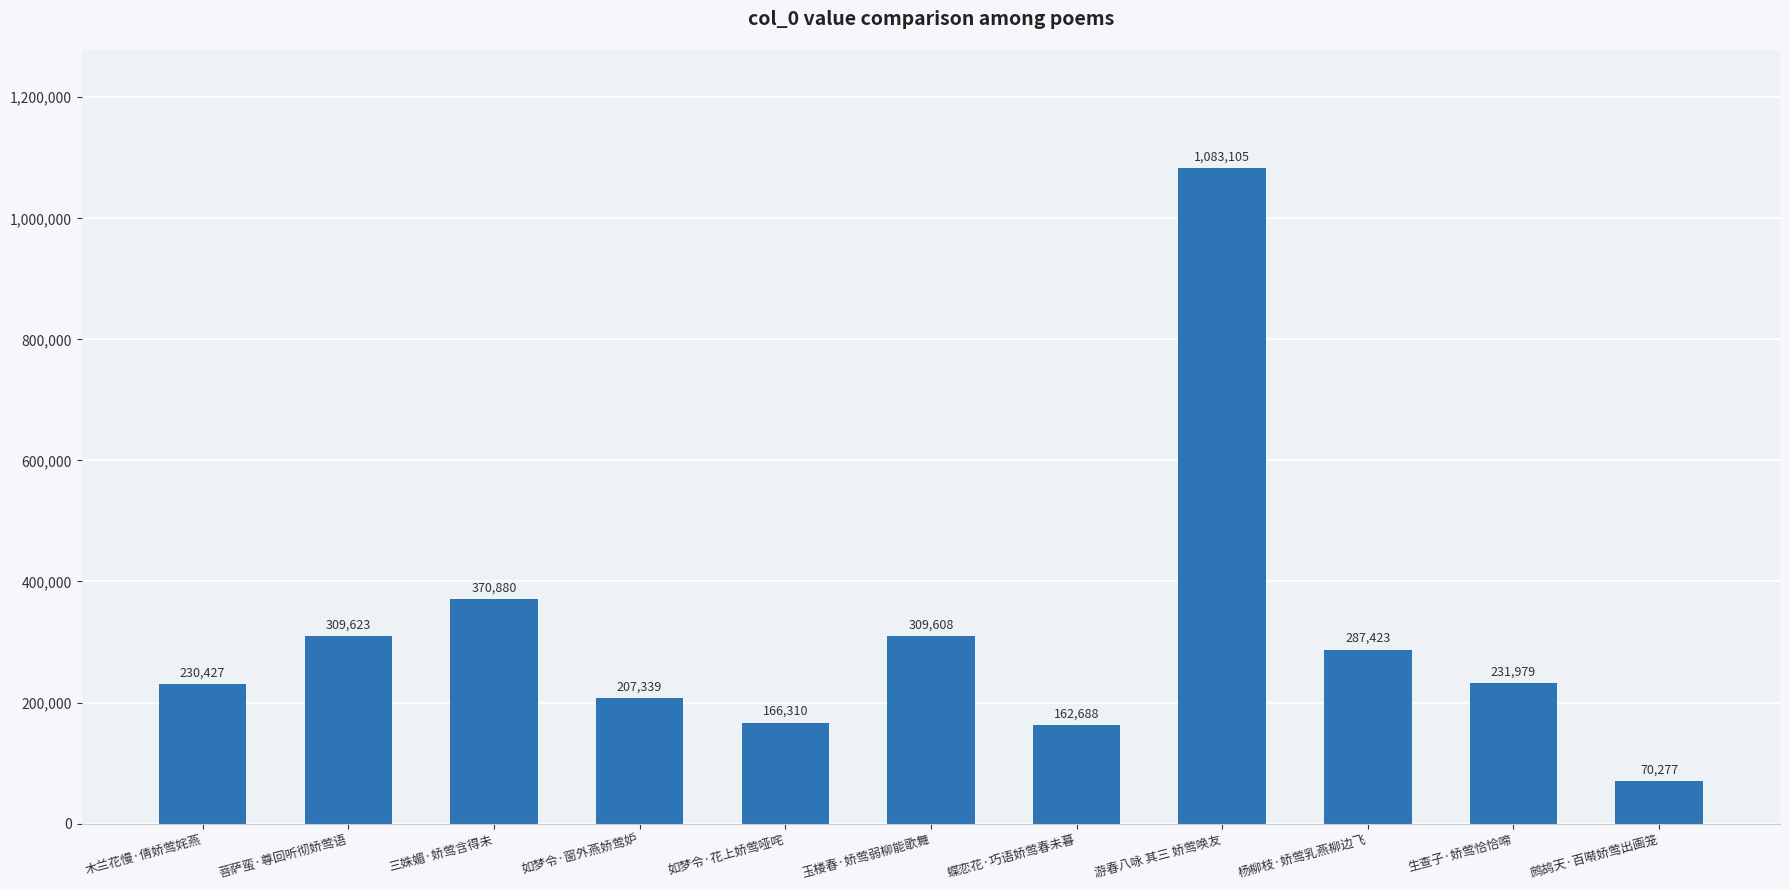

What is the change in value from 木兰花慢·倩娇莺姹燕 to 游春八咏 其三 娇莺唤友?

+852678